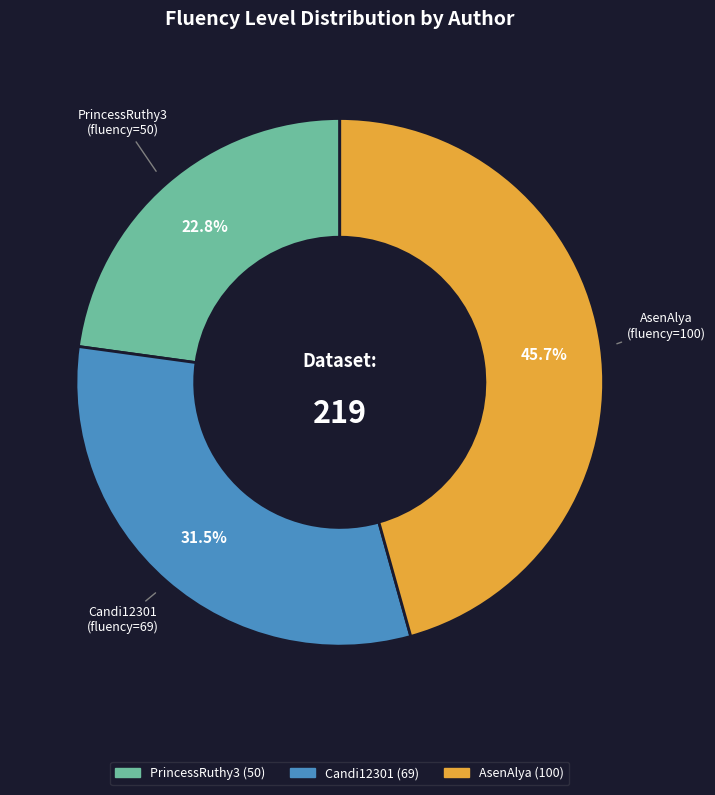

Count the number of slices in the pie.

3